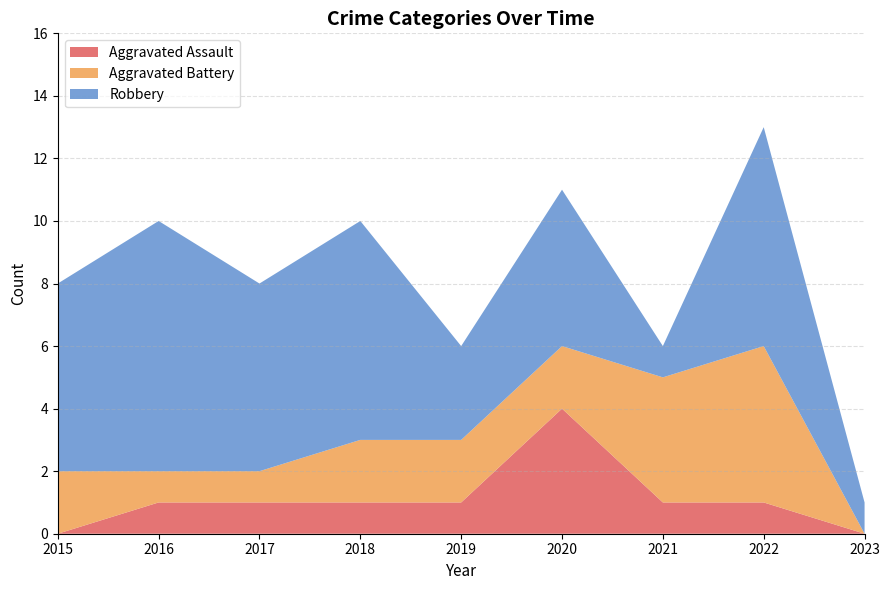

Reading left to right, transcribe all the data shown in this chart.

Aggravated Assault: 0	1	1	1	1	4	1	1	0
Aggravated Battery: 2	1	1	2	2	2	4	5	0
Robbery: 6	8	6	7	3	5	1	7	1